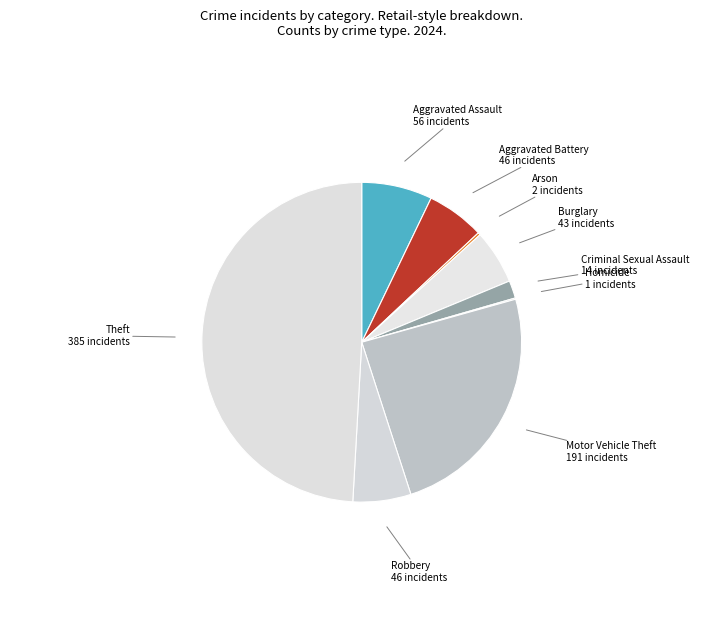

Which slice is the largest?

Theft